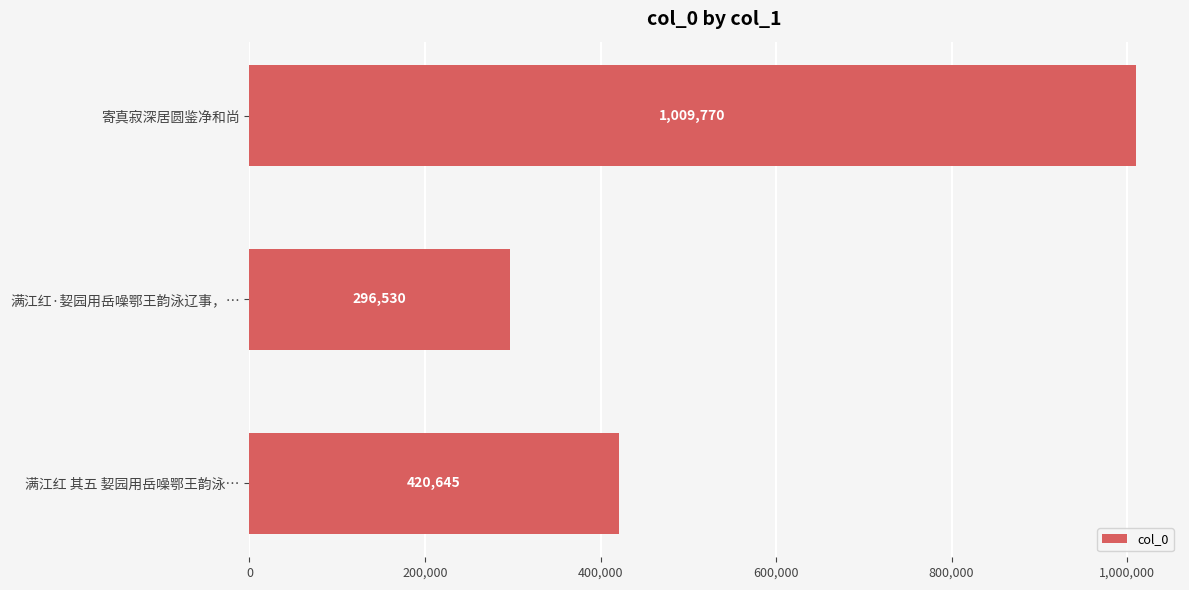

True or false: the data shows 1009770 at 寄真寂深居圆鉴净和尚.

True